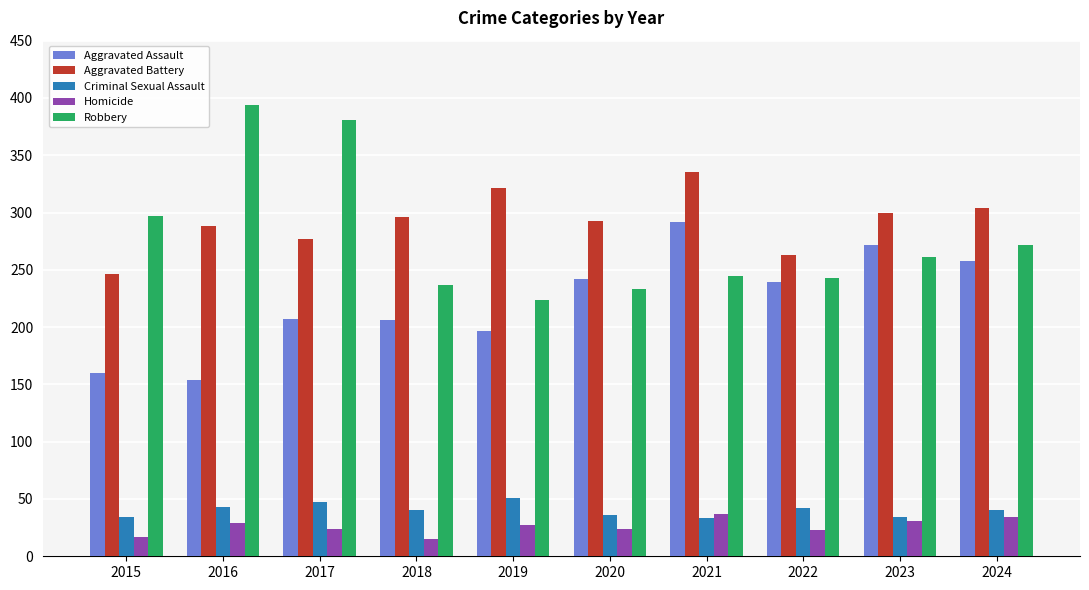

What is the sum of the Aggravated Battery values at 2019 and 2020?

614